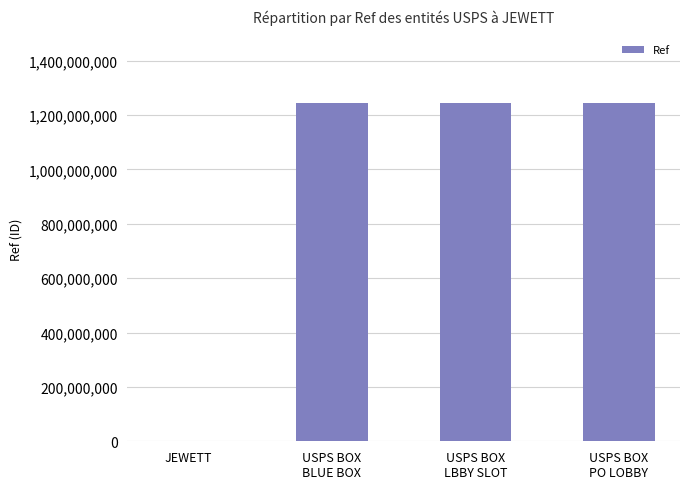

Approximately how many times larger is the value at USPS BOX
PO LOBBY compared to USPS BOX
BLUE BOX?

1.0